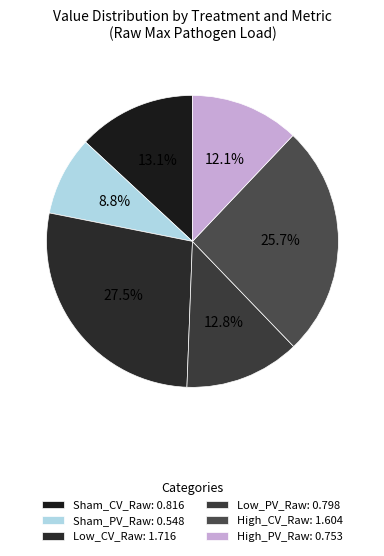

Does Sham_CV_Raw account for over 50% of the chart?

No